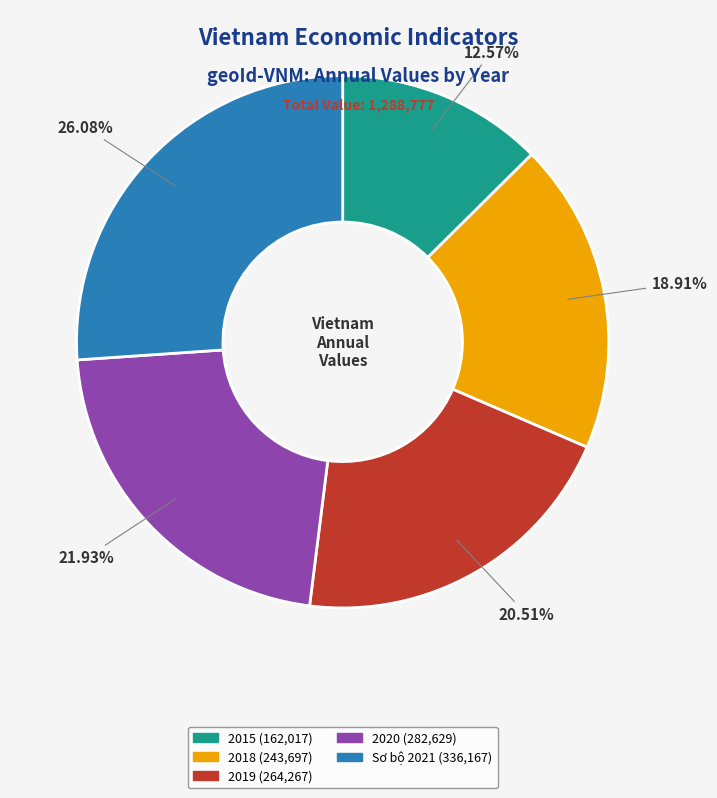

To the nearest percent, what portion does 2020 represent?

22%